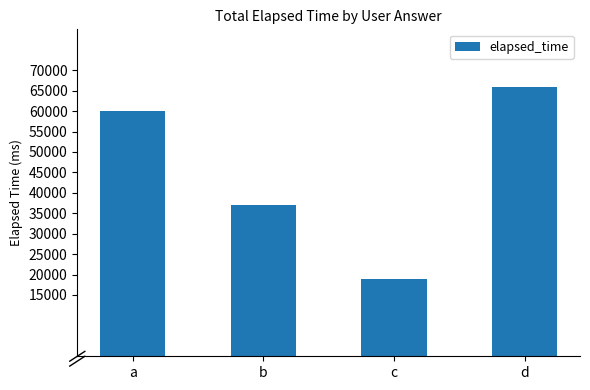

How many bars are there in total?

4